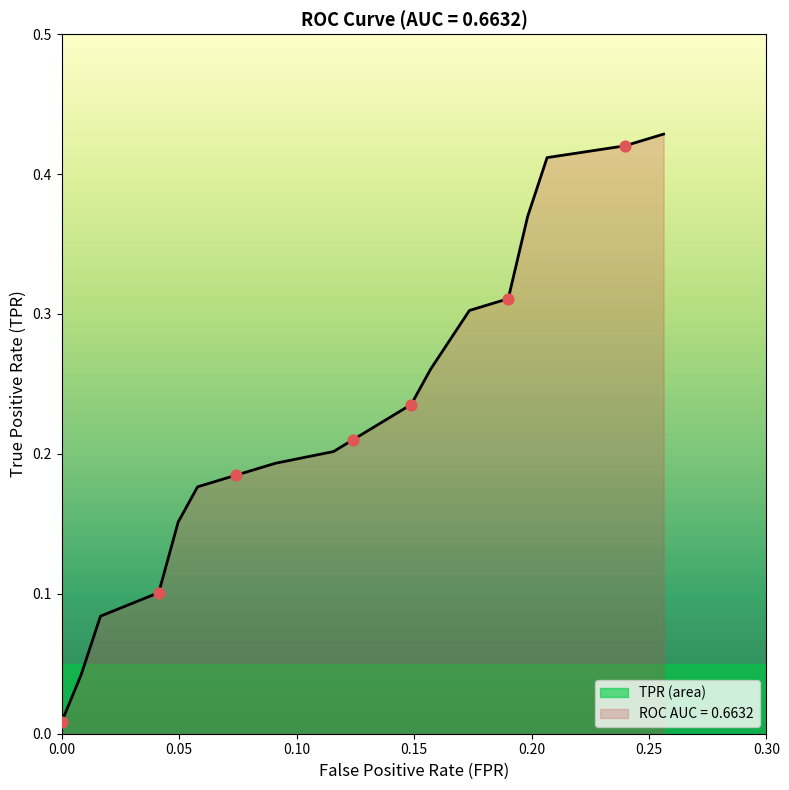

Which series reaches the maximum Y coordinate?

roc_auc